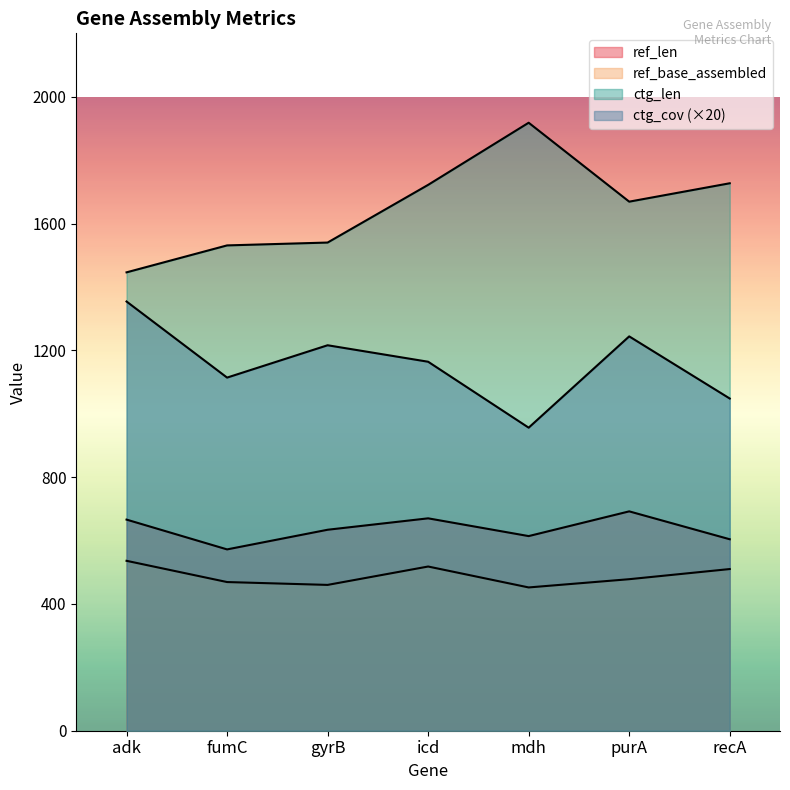

Reading left to right, transcribe all the data shown in this chart.

ref_len: adk=666	fumC=572	gyrB=634	icd=670	mdh=614	purA=692	recA=604
ref_base_assembled: adk=536	fumC=469	gyrB=460	icd=518	mdh=452	purA=478	recA=510
ctg_len: adk=1446	fumC=1531	gyrB=1540	icd=1722	mdh=1918	purA=1669	recA=1727
ctg_cov: adk=1354	fumC=1114	gyrB=1216	icd=1164	mdh=956	purA=1244	recA=1048